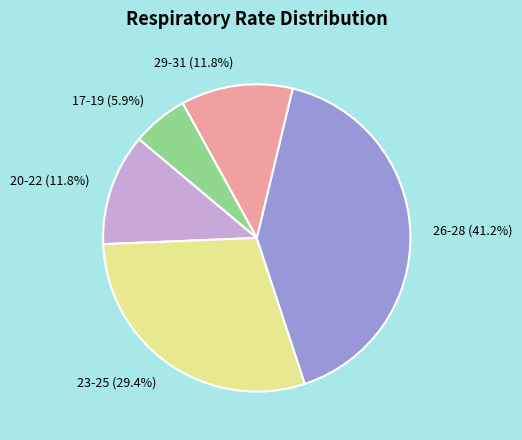

Is there any slice that represents more than half of the pie?

No